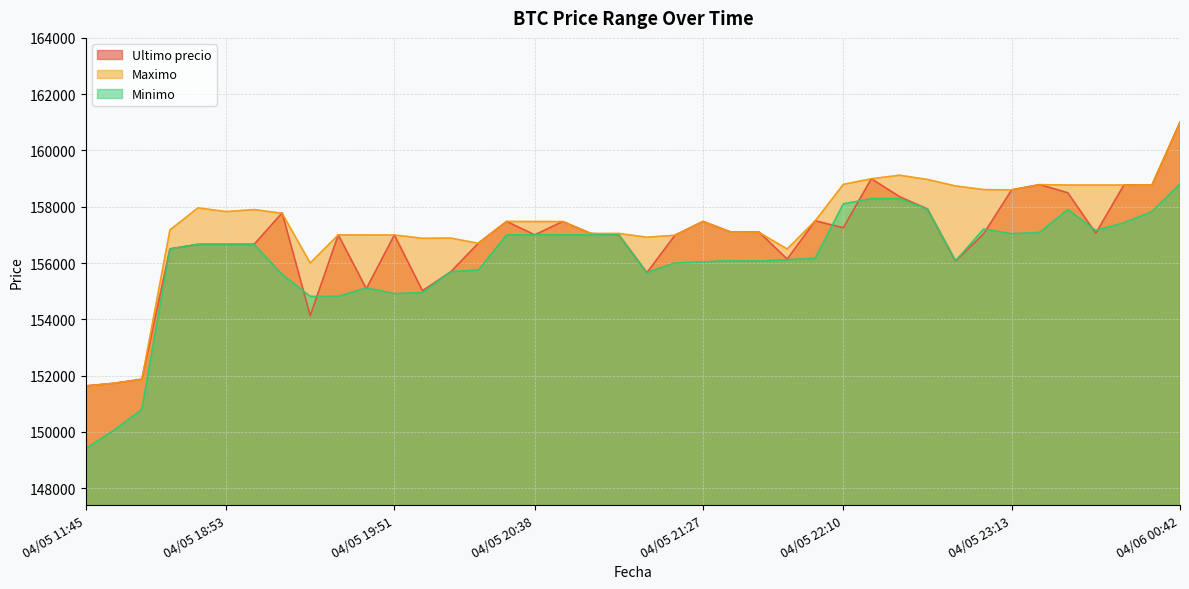

Rank the series by their maximum value, from lowest to highest.

Minimo, Ultimo precio, Maximo